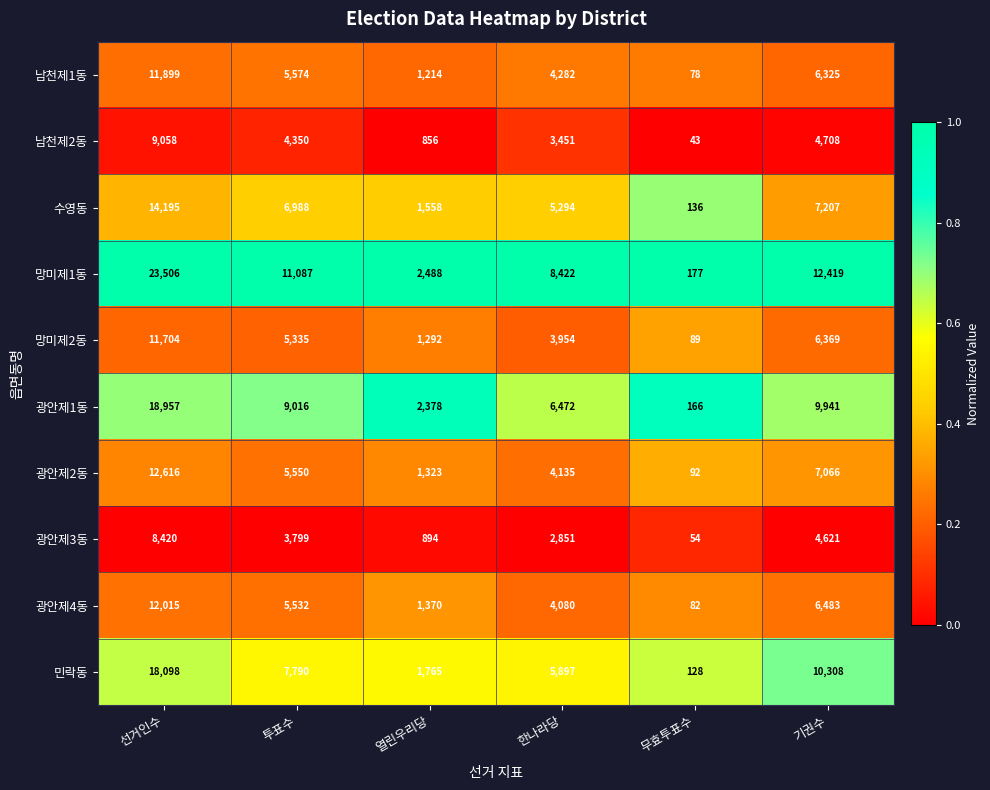

The value of 광안제3동 at 열린우리당 is 587. True or false?

False